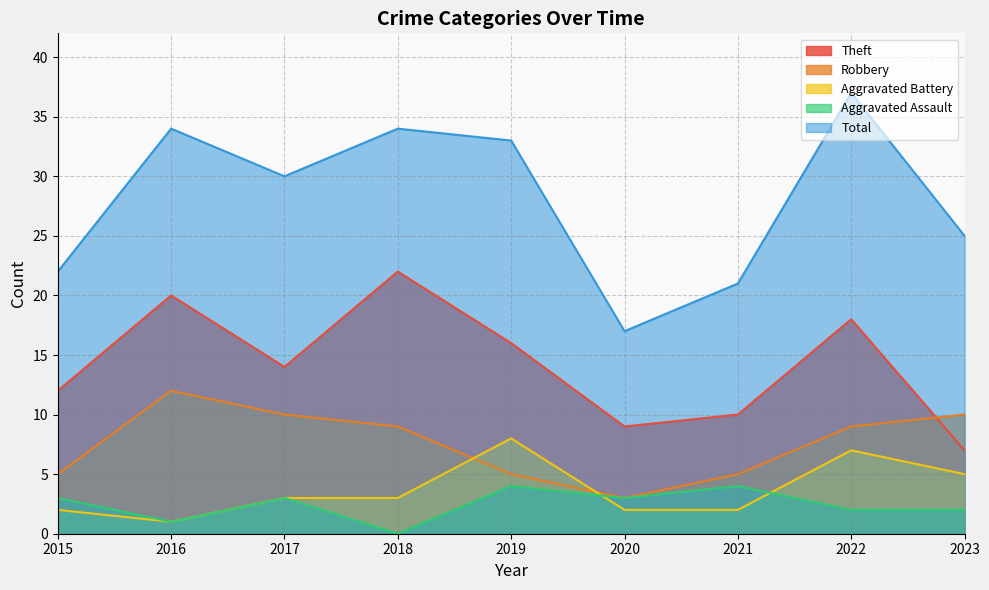

The value of Aggravated Battery at 2022 is 3. True or false?

False